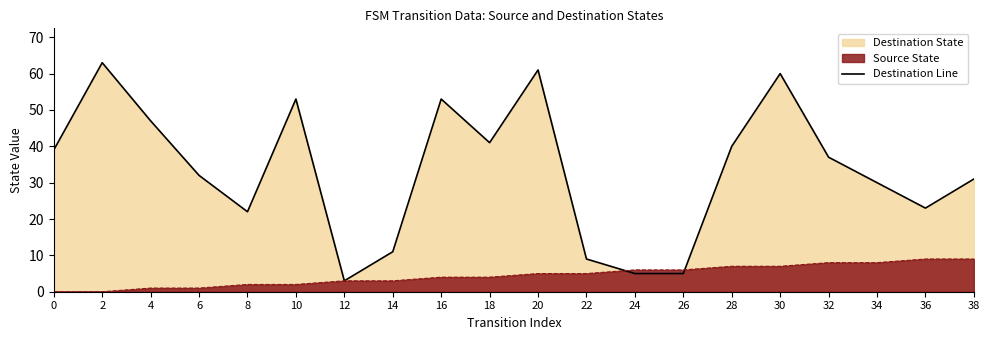

Where is the data nearest to the value 33?

6